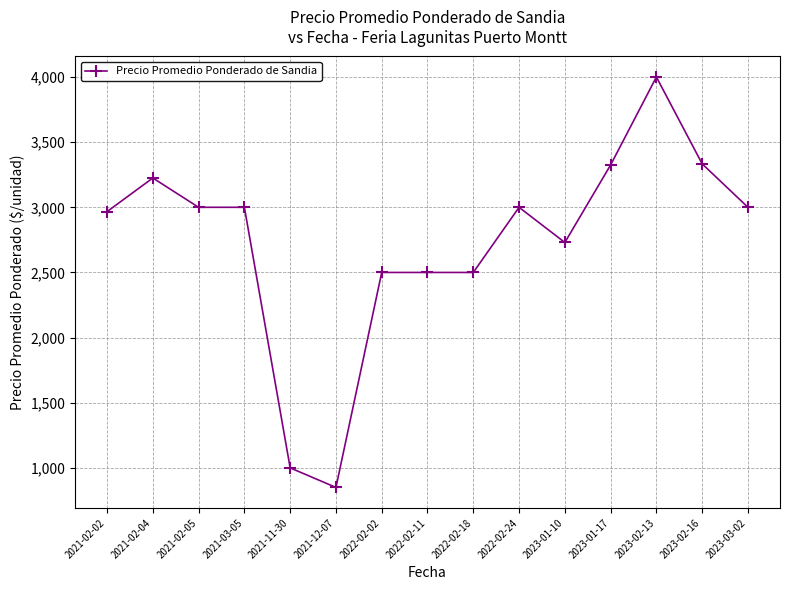

What is the label of the 3rd point from the right?

2023-02-13